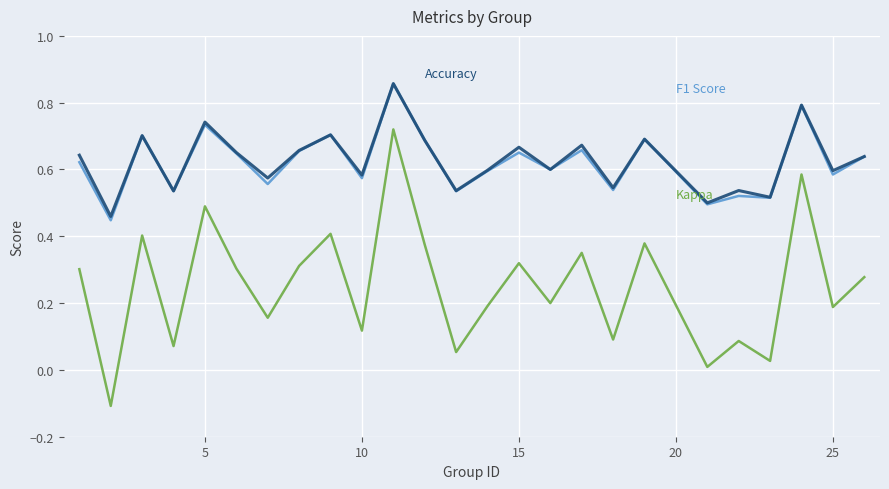

True or false: Accuracy has a value of 1.1 at 7.

False